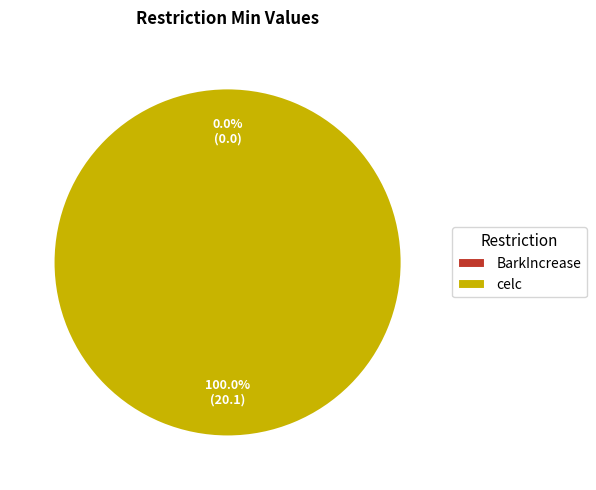

Which slice is the smallest?

BarkIncrease